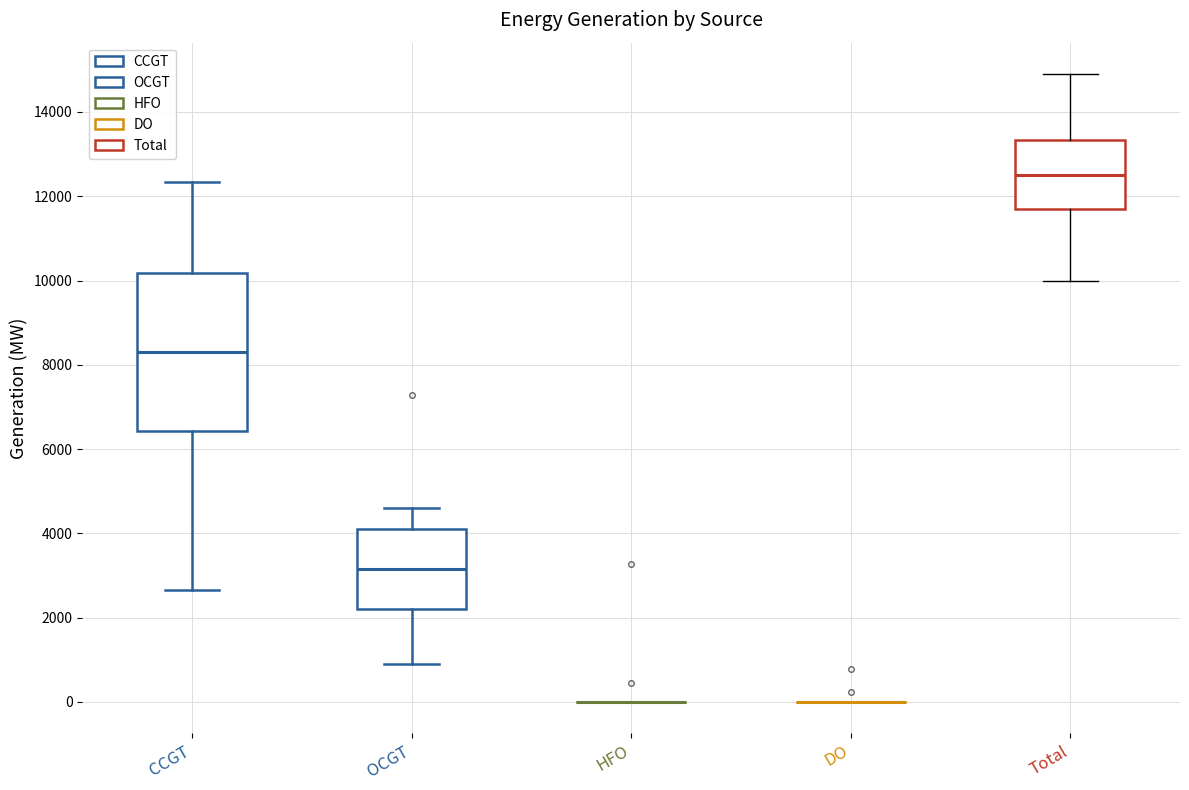

Which box is the tallest, from its lower edge to its upper edge?

CCGT